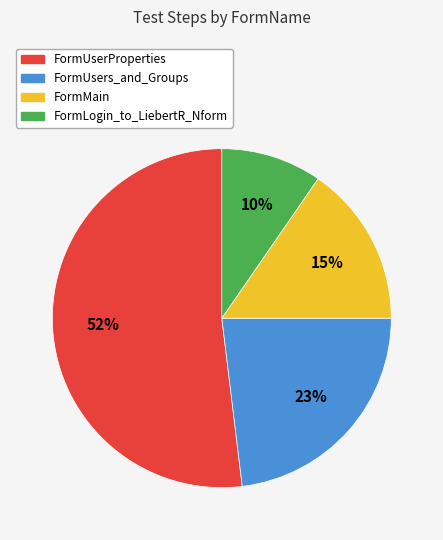

Which slice is the smallest?

FormLogin_to_LiebertR_Nform